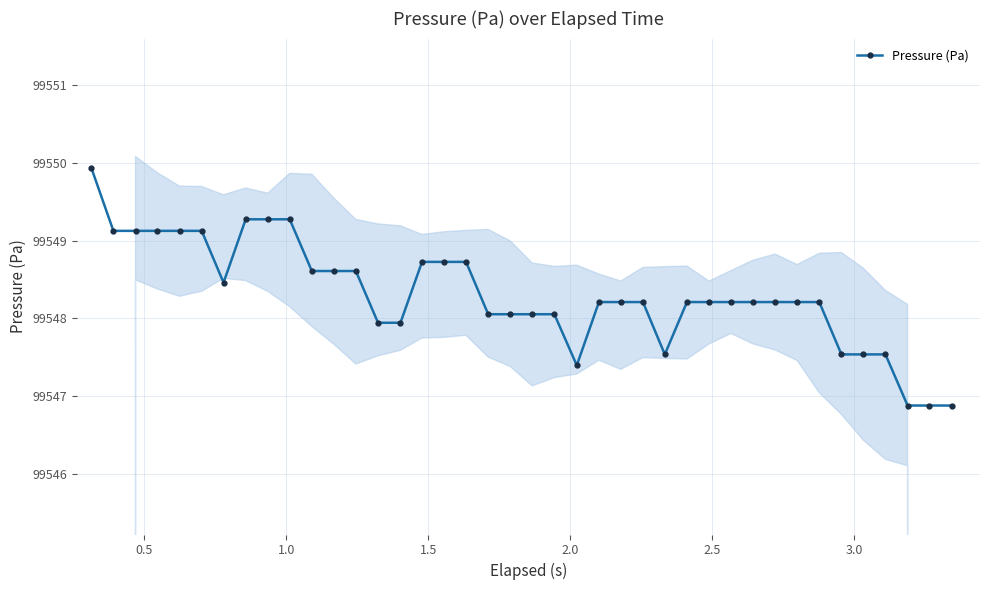

Reading right to left, list all the values displayed in this chart.

99546.9	99546.9	99546.9	99547.5	99547.5	99547.5	99548.2	99548.2	99548.2	99548.2	99548.2	99548.2	99548.2	99547.5	99548.2	99548.2	99548.2	99547.4	99548.1	99548.1	99548.1	99548.1	99548.7	99548.7	99548.7	99547.9	99547.9	99548.6	99548.6	99548.6	99549.3	99549.3	99549.3	99548.5	99549.1	99549.1	99549.1	99549.1	99549.1	99549.9